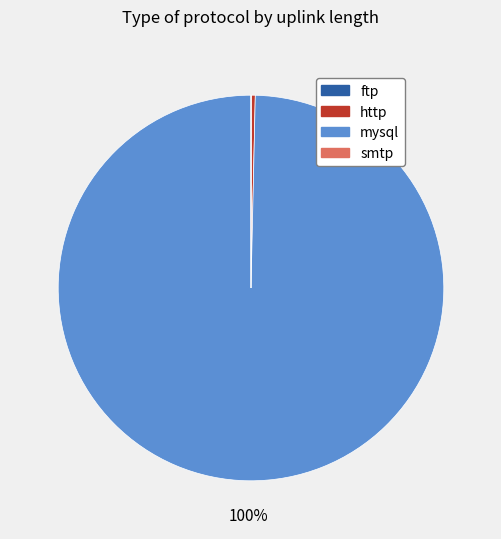

What is the largest slice in the pie chart?

mysql